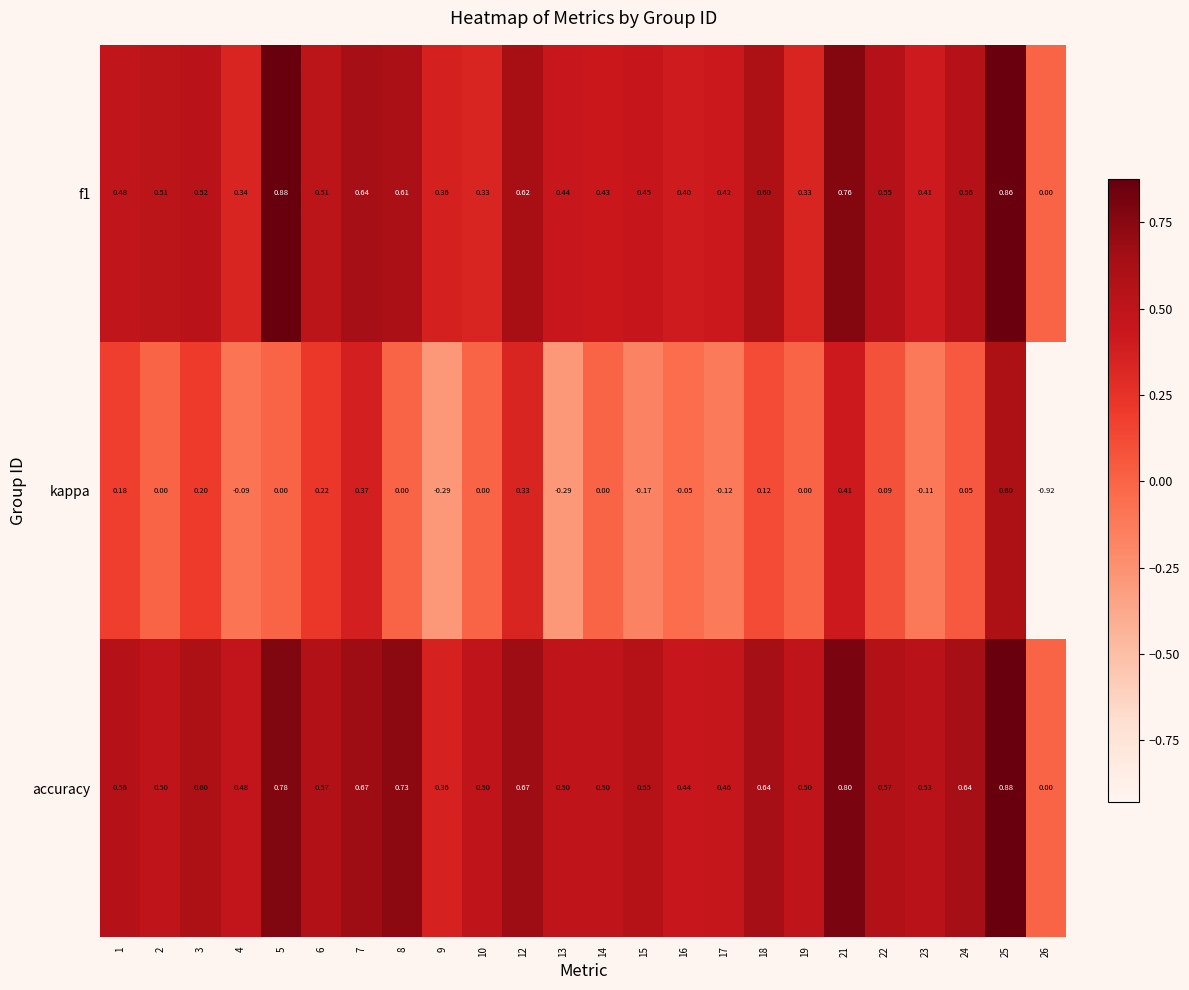

At which category is the sum across all series the highest?

25